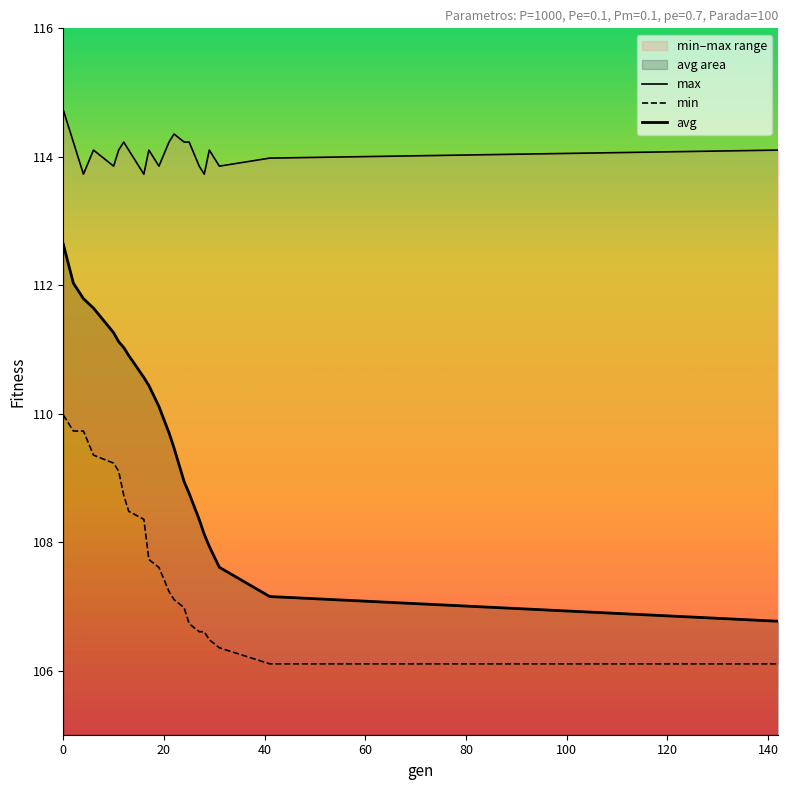

Does the chart display data point markers on the line(s)?

No